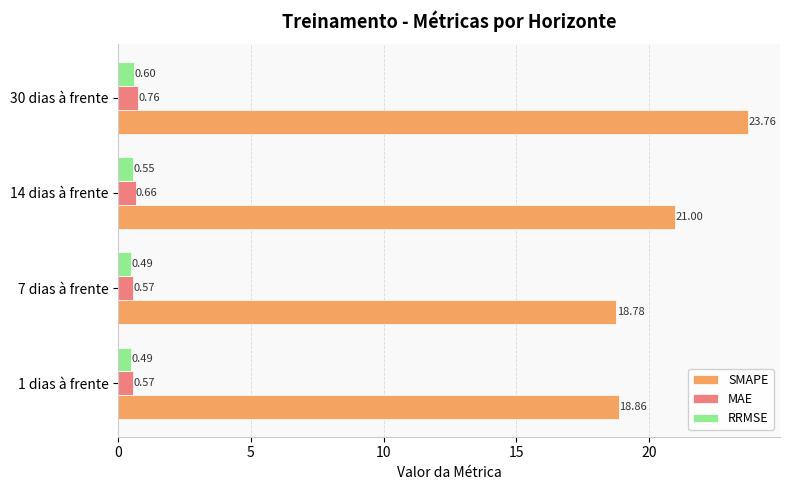

What is the difference between the highest and lowest values at 1 dias à frente?

18.4